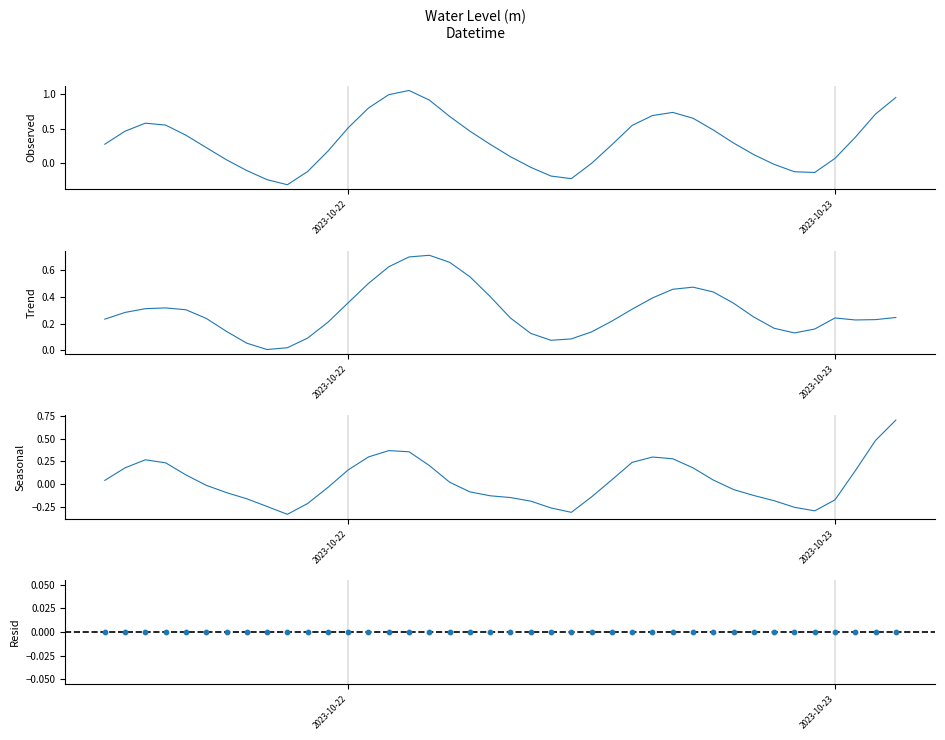

At how many categories does at least one series exceed 0?

40